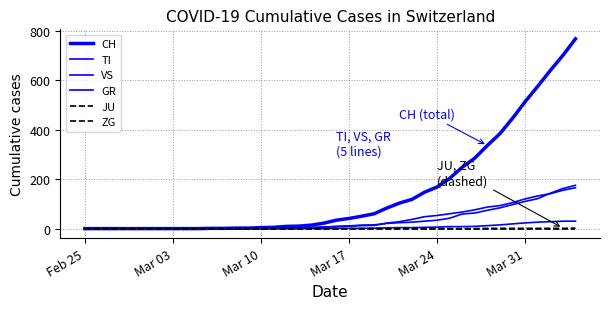

True or false: ZG and VS intersect in this chart.

False